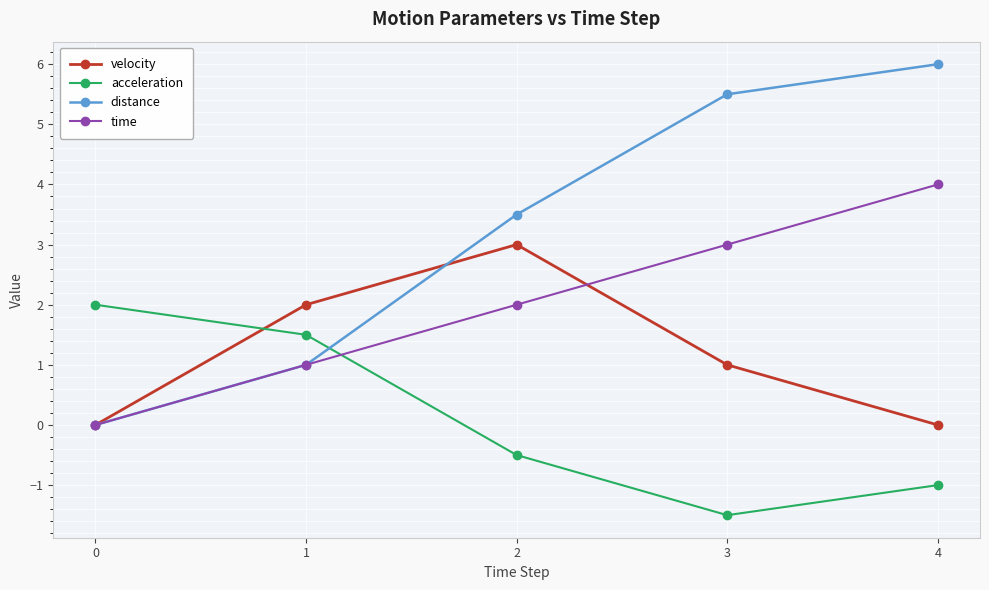

Reading left to right, list all the values displayed in this chart.

velocity: 0.0	2.0	3.0	1.0	0.0
acceleration: 2.0	1.5	-0.5	-1.5	-1.0
distance: 0.0	1.0	3.5	5.5	6.0
time: 0.0	1.0	2.0	3.0	4.0